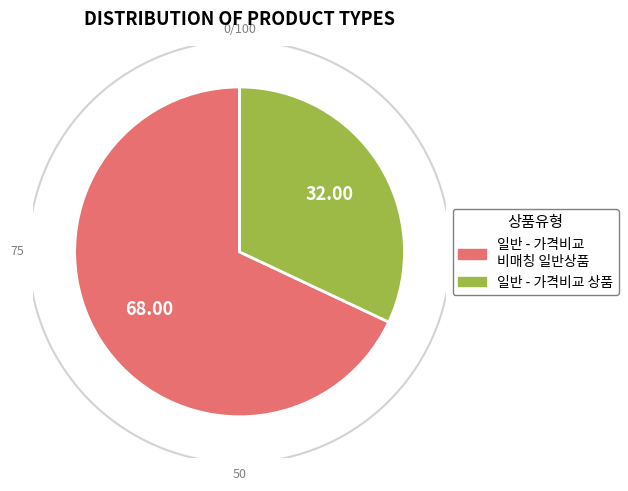

Which slice is the largest?

일반 - 가격비교 비매칭 일반상품